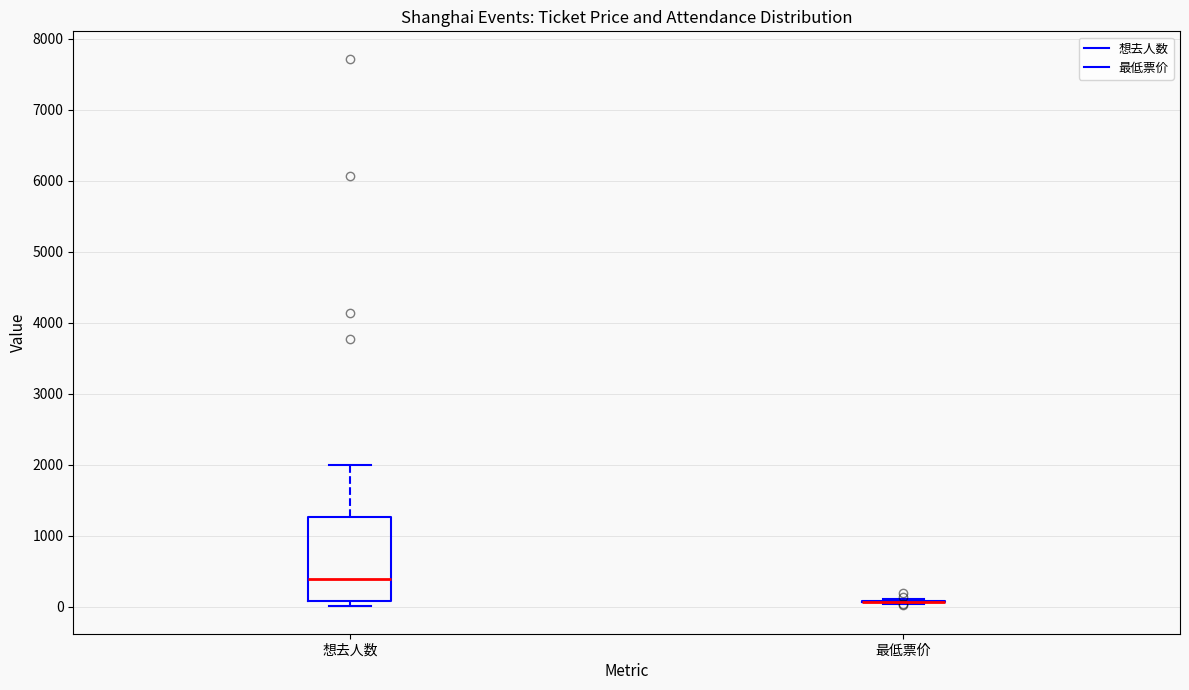

Reading left to right, read every box against the y-axis: the position of its median line, the range the box covers, and the ends of its whiskers. The values are not printed on the chart, so give them approximately, as read against the axis.

想去人数: median 400, box 100 to 1300, whiskers 0 to 2000
最低票价: box collapsed to a line at 100, whiskers 0 to 100